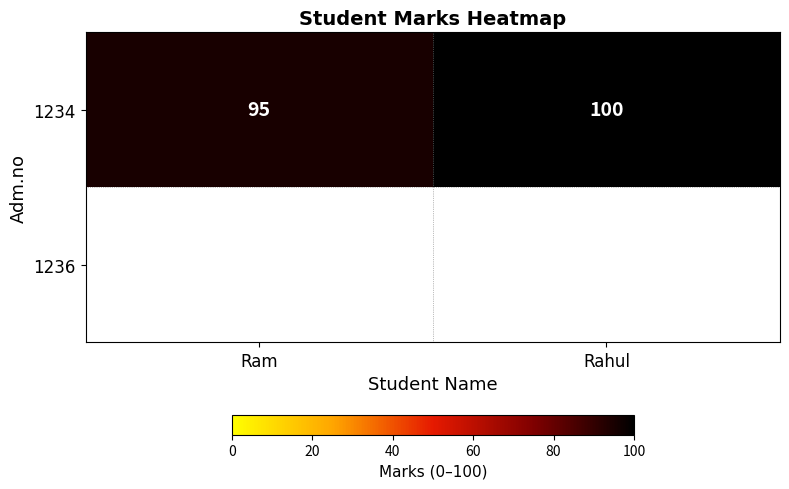

What is the approximate value at Rahul?

100